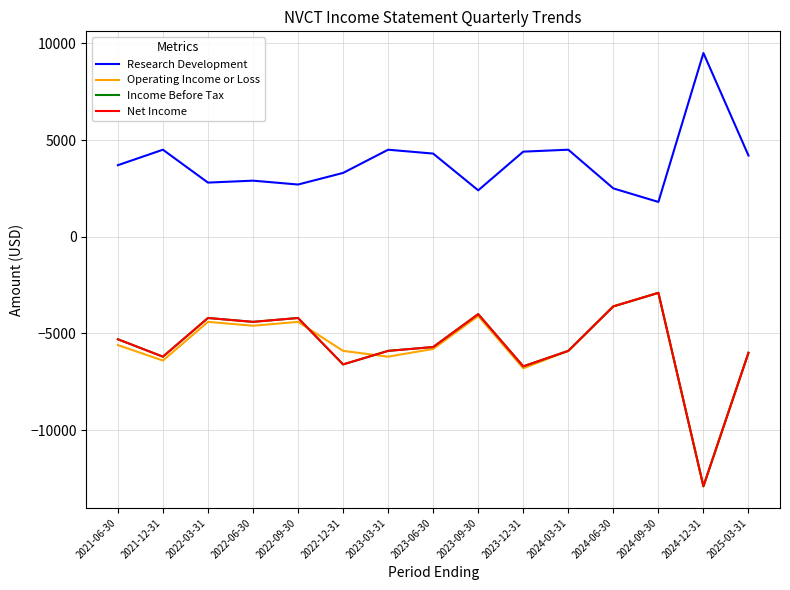

Between 2025-03-31 and 2023-12-31, which is larger?

2023-12-31